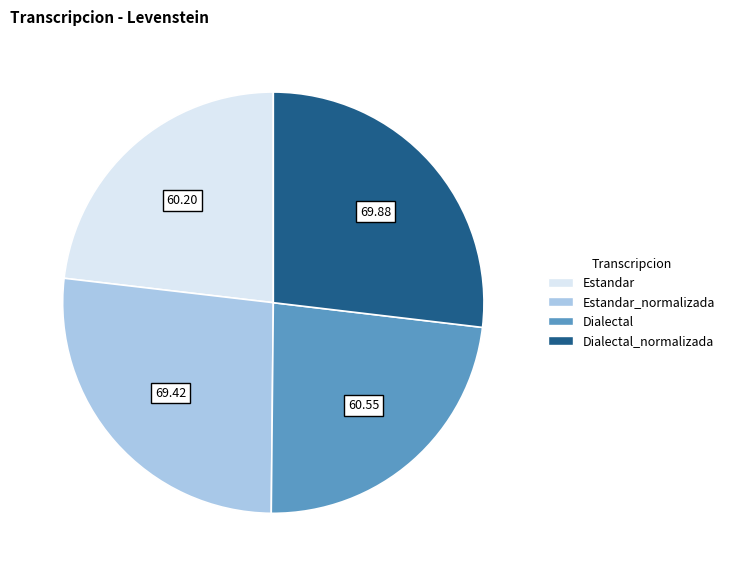

Does any single category account for the majority?

No